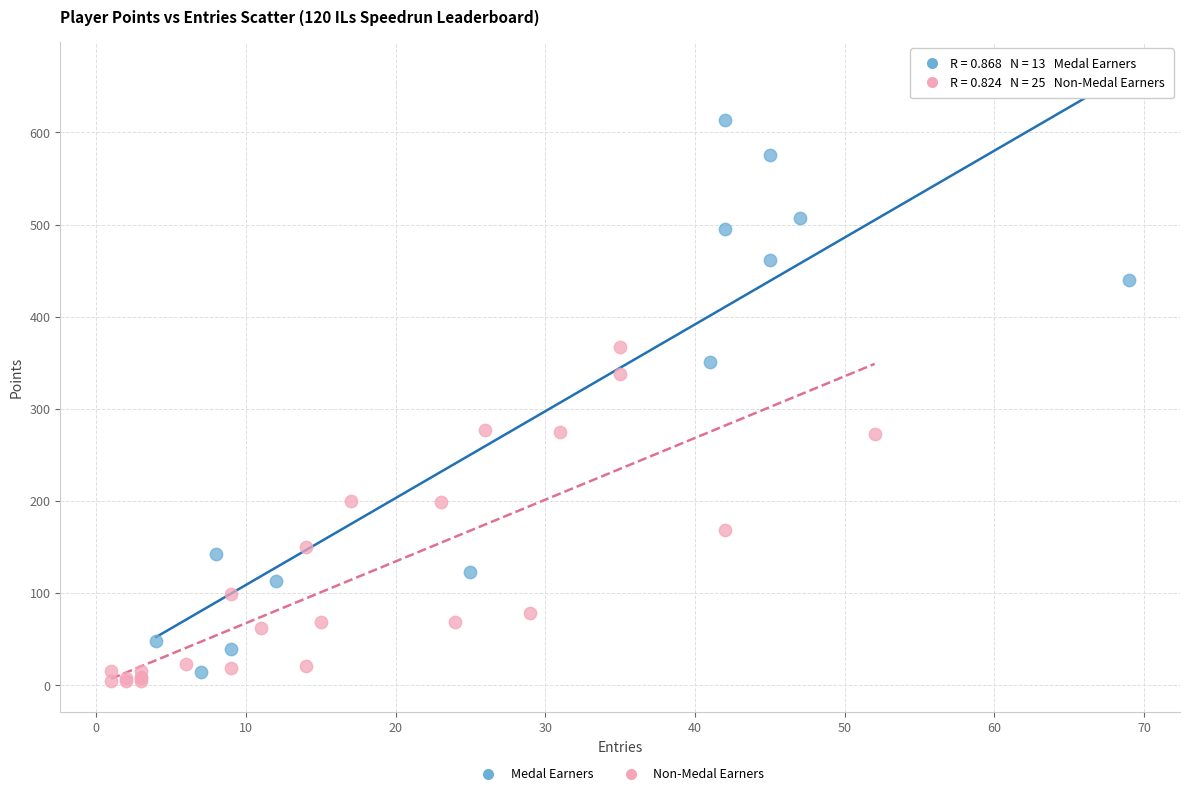

Which series has the widest spread of Y values?

Medal Earners